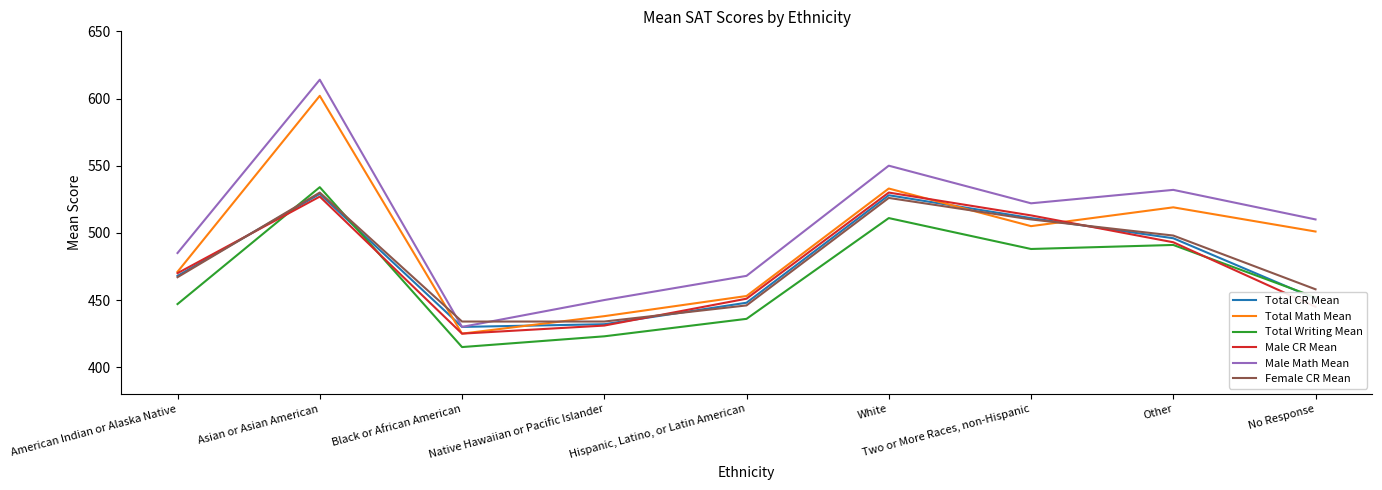

True or false: Male Math Mean has more than 2 interior local peaks.

True